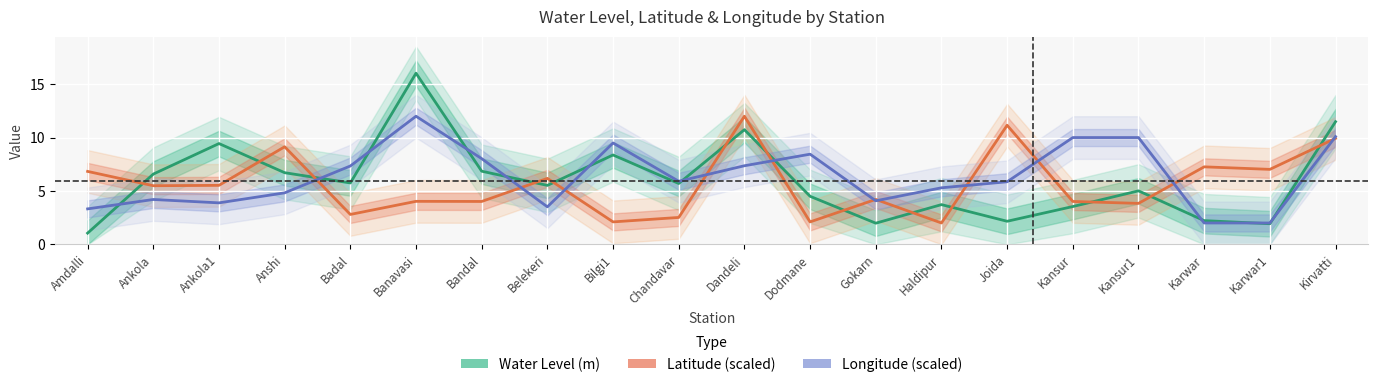

How many values in the Water Level (m) series are below 5?

8